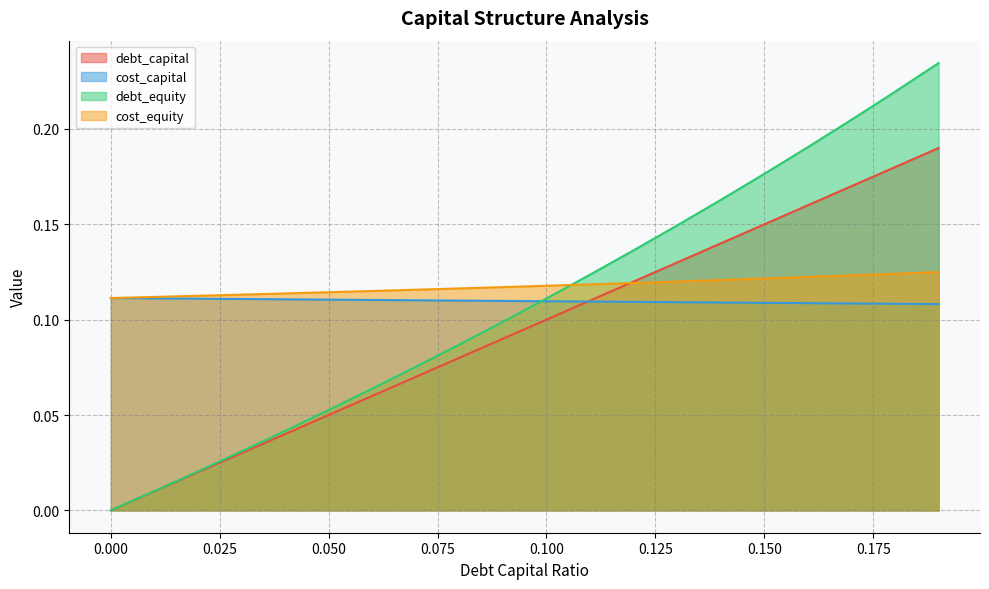

Is it true that cost_equity equals 0.1 at 0?

True